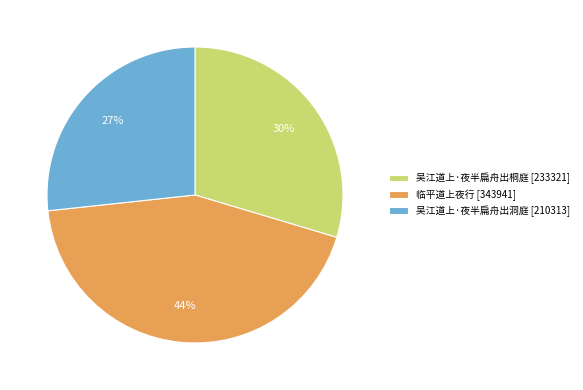

True or false: 吴江道上·夜半扁舟出洞庭 accounts for 15% of the total.

False